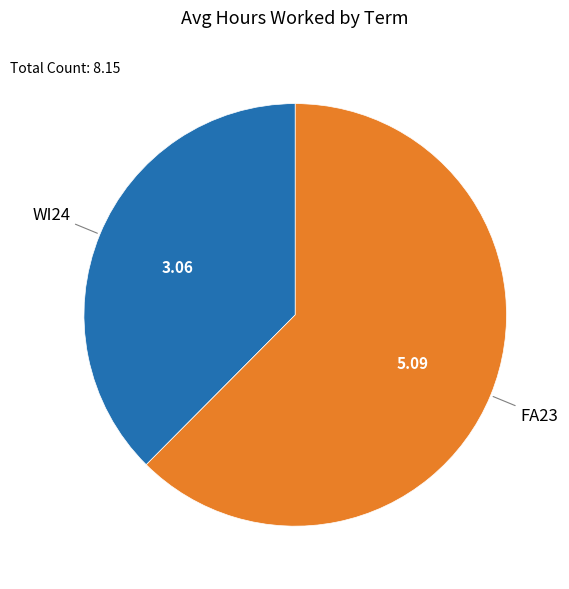

Is there a majority slice in this chart?

Yes